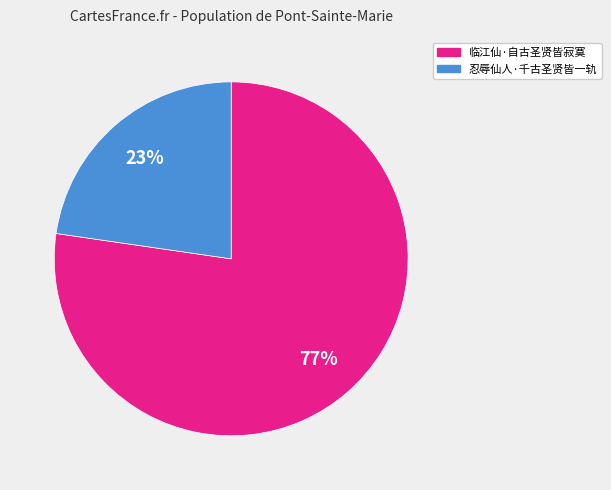

To the nearest percent, what percentage of the pie is 忍辱仙人·千古圣贤皆一轨?

23%